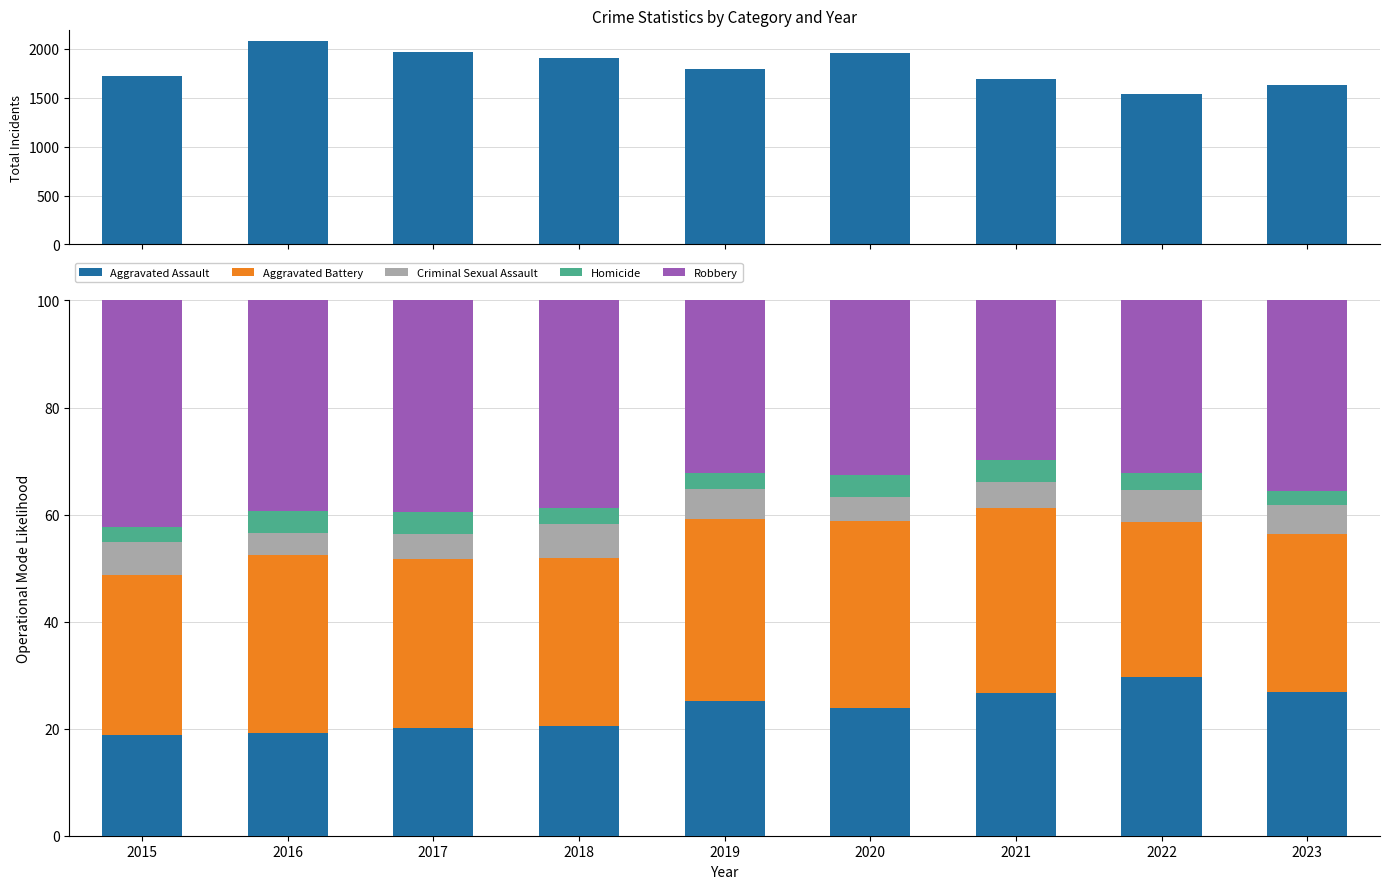

What is the minimum value for Aggravated Assault?

18.8